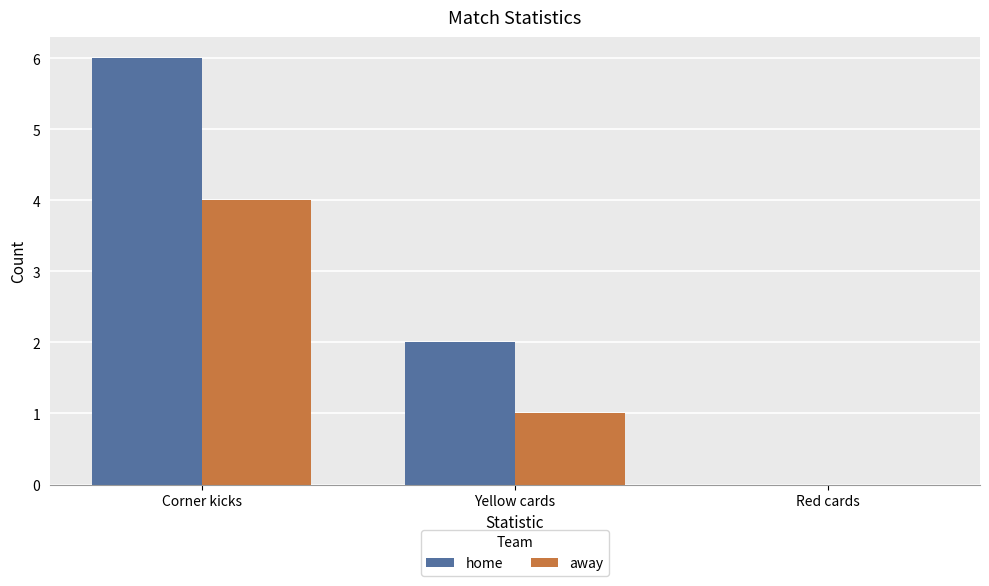

Which series changed the most between Yellow cards and Red cards?

home